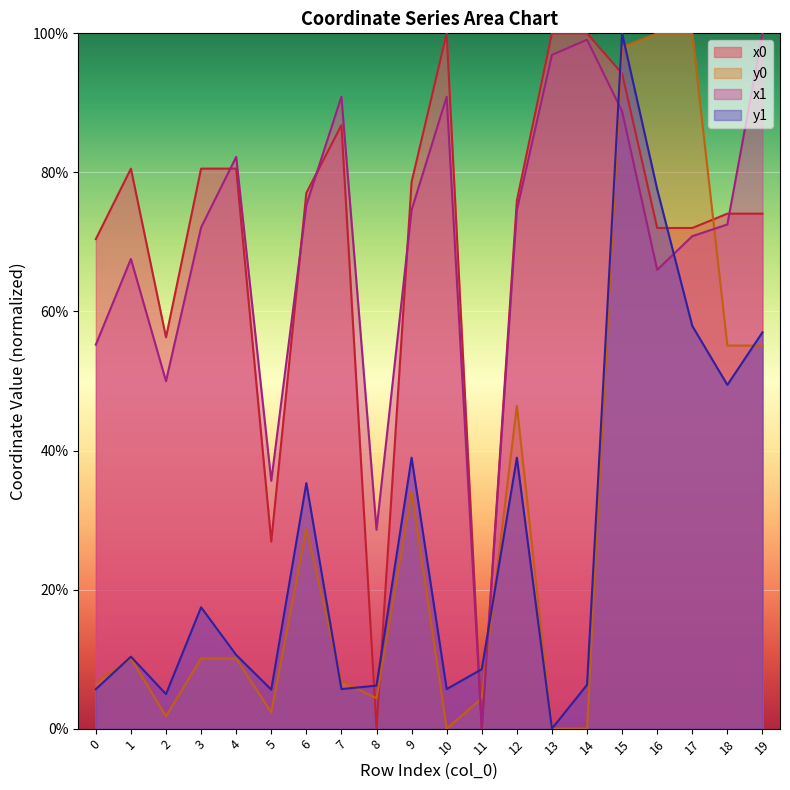

Reading left to right, list all the values displayed in this chart.

x0: 0=70.4	1=80.5	2=56.3	3=80.5	4=80.5	5=26.9	6=77.0	7=86.8	8=0.0	9=78.6	10=100.0	11=0.0	12=75.9	13=100.0	14=100.0	15=94.2	16=72.0	17=72.0	18=74.1	19=74.1
y0: 0=6.6	1=10.1	2=1.8	3=10.1	4=10.1	5=2.3	6=28.8	7=6.8	8=4.4	9=34.1	10=0.0	11=4.4	12=46.4	13=0.0	14=0.0	15=98.0	16=100.0	17=100.0	18=55.1	19=55.1
x1: 0=55.2	1=67.6	2=50.0	3=72.1	4=82.2	5=35.6	6=75.3	7=90.9	8=28.6	9=74.6	10=90.9	11=0.0	12=74.6	13=96.9	14=99.1	15=88.8	16=66.0	17=70.8	18=72.5	19=100.0
y1: 0=5.7	1=10.3	2=5.0	3=17.5	4=10.6	5=5.6	6=35.3	7=5.7	8=6.2	9=39.0	10=5.7	11=8.5	12=39.0	13=0.0	14=6.3	15=100.0	16=77.6	17=57.9	18=49.4	19=57.0